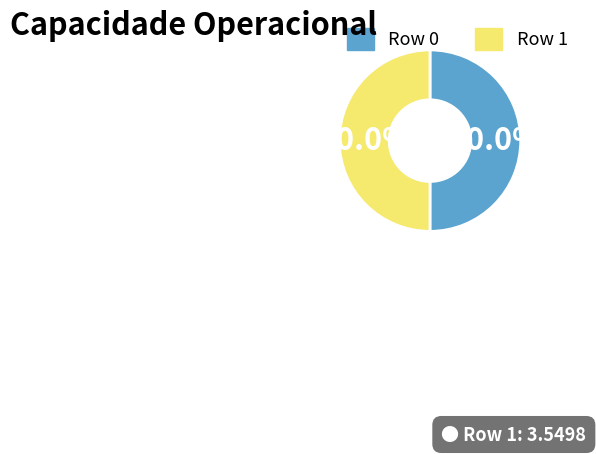

Approximately how many times larger is the value at Row 1 compared to Row 0?

1.0